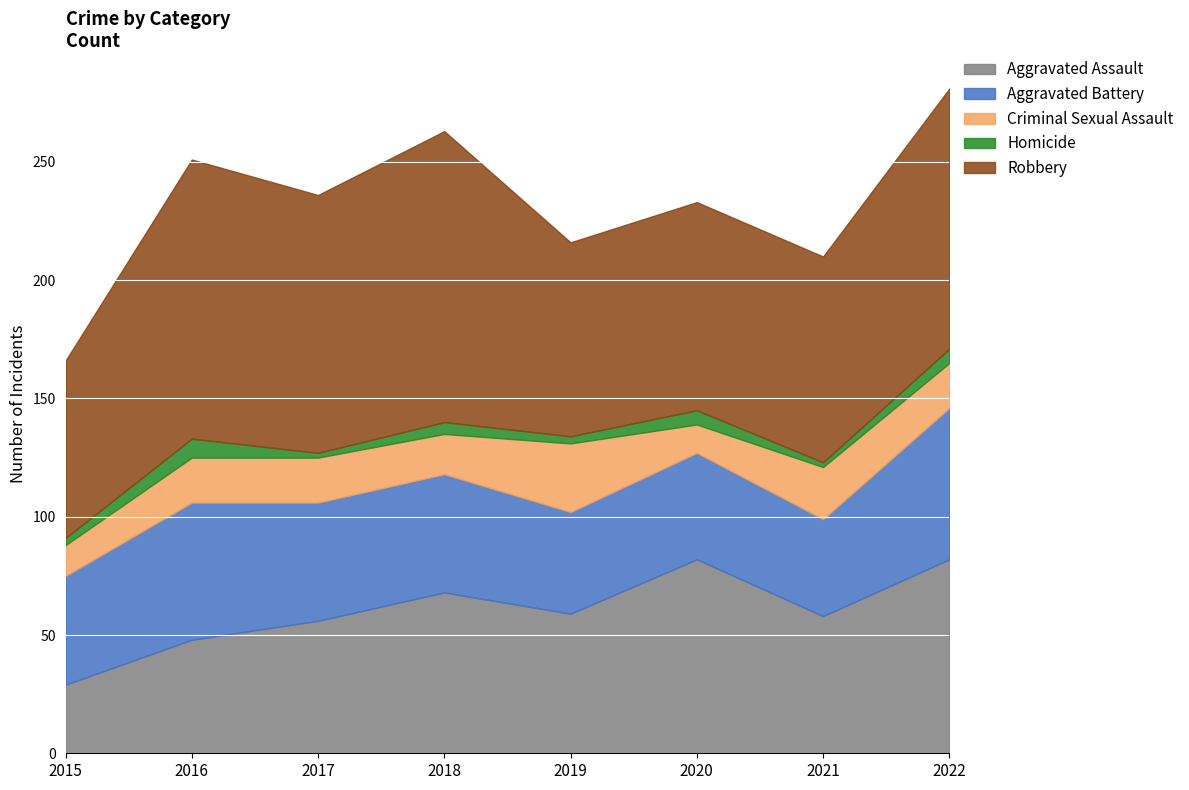

What are all the series names shown in the legend?

Aggravated Assault, Aggravated Battery, Criminal Sexual Assault, Homicide, Robbery